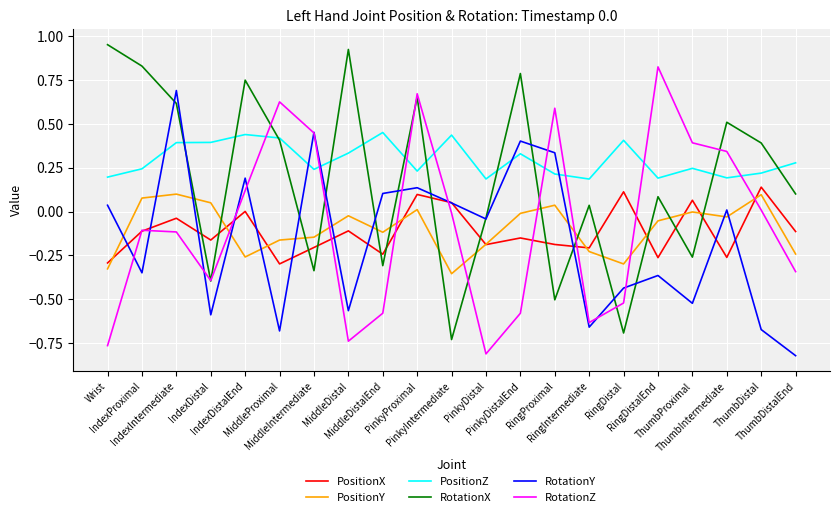

At which category does PositionX reach its first local valley?

IndexDistal